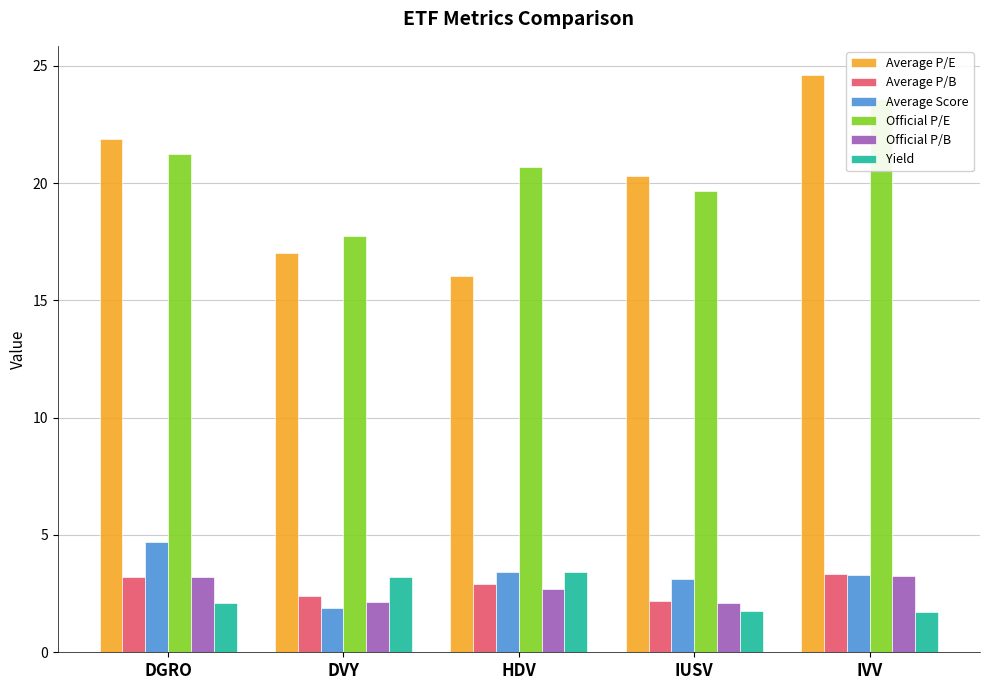

Between DGRO and HDV, which series saw the biggest shift?

Average P/E